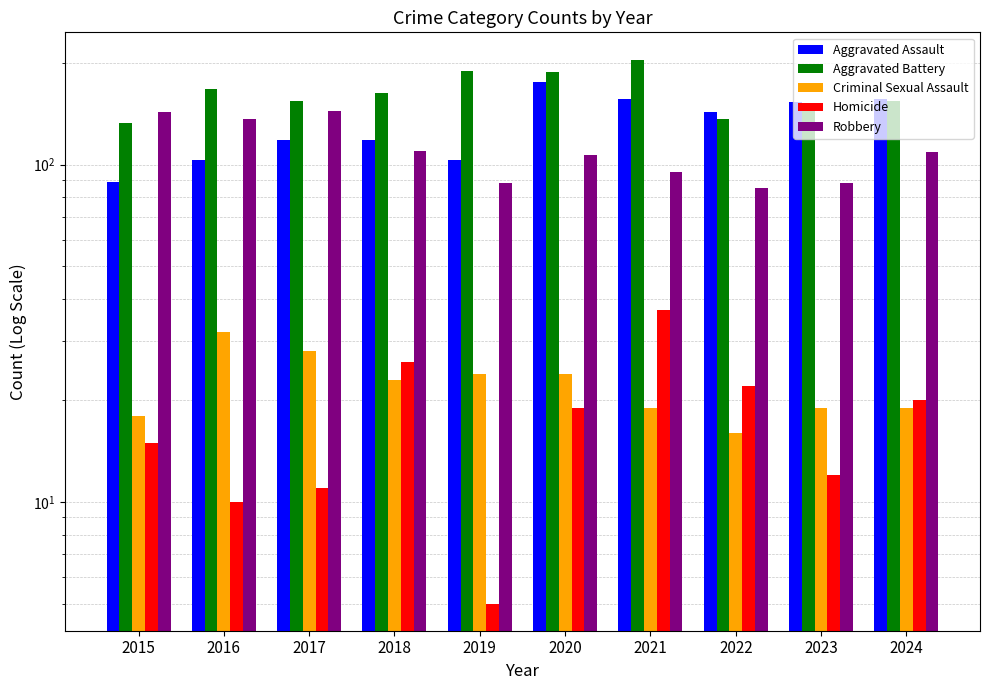

How many groups of bars are there?

10